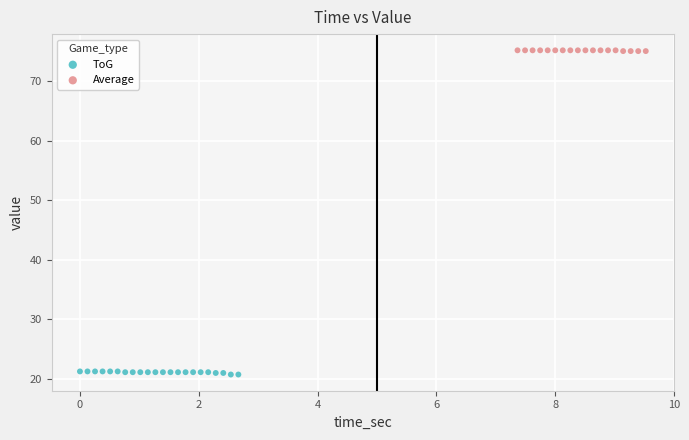

Which series reaches the minimum Y coordinate?

ToG